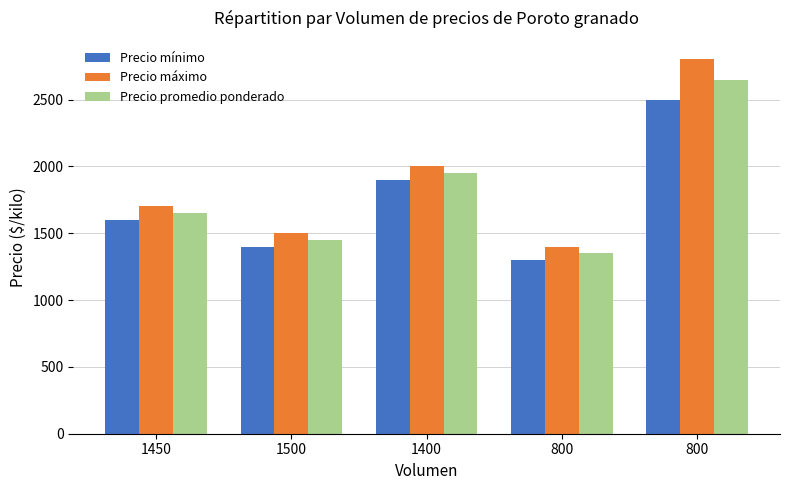

Are the bars horizontal?

No